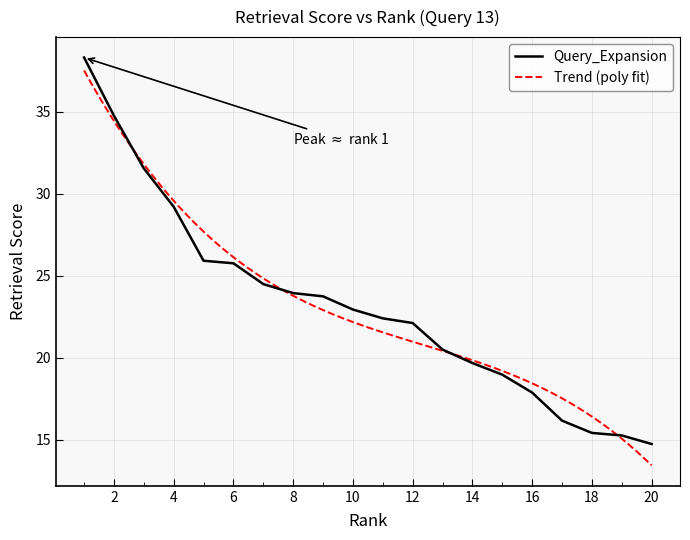

The value of Query_Expansion at 8 is 23.9. True or false?

True